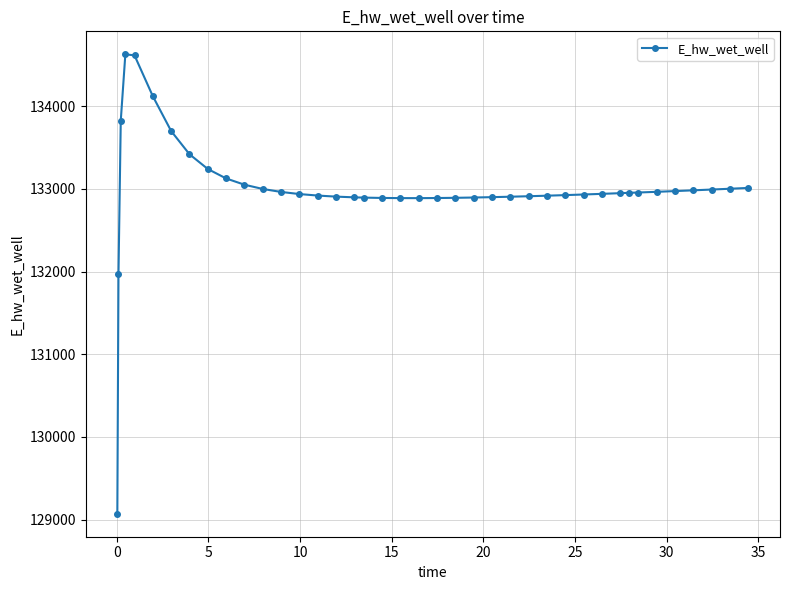

What is the sum of all values?

5319840.3